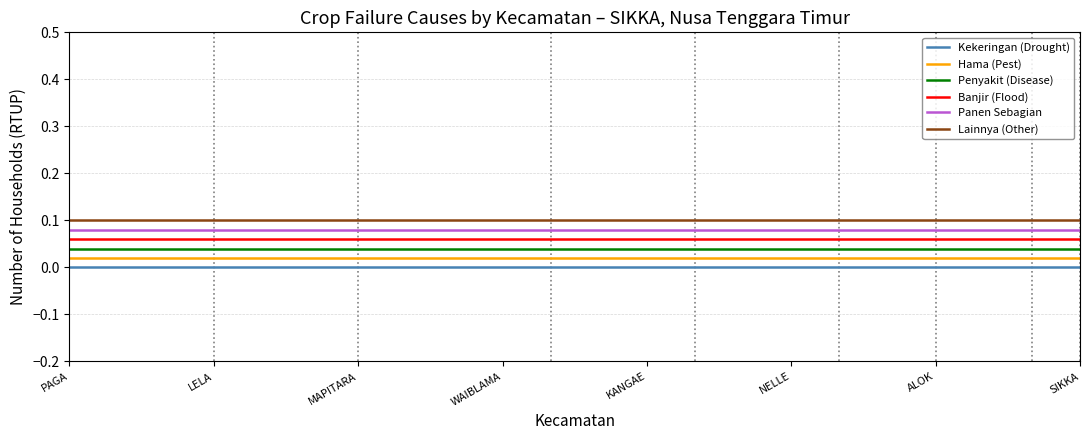

List the series in order of their overall mean, highest first.

Lainnya (Other), Panen Sebagian, Banjir (Flood), Penyakit (Disease), Hama (Pest), Kekeringan (Drought)